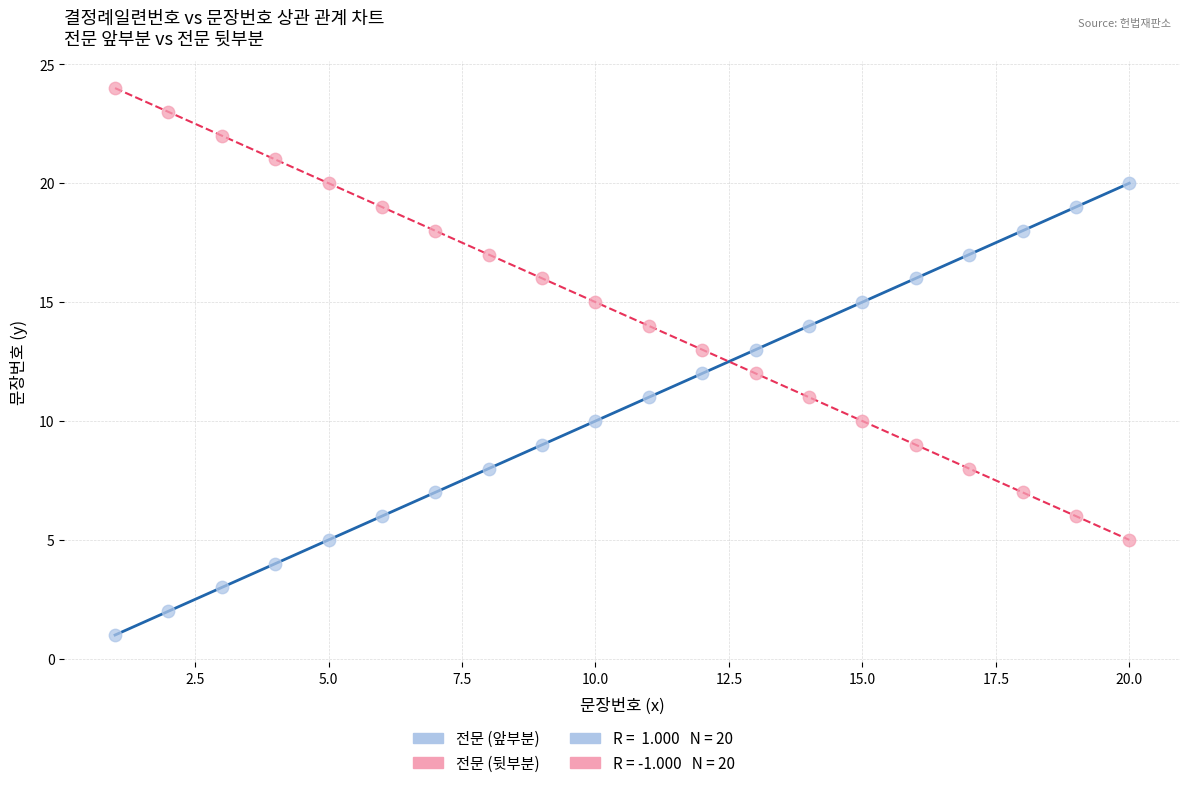

Which series reaches the minimum Y coordinate?

전문 (앞부분)